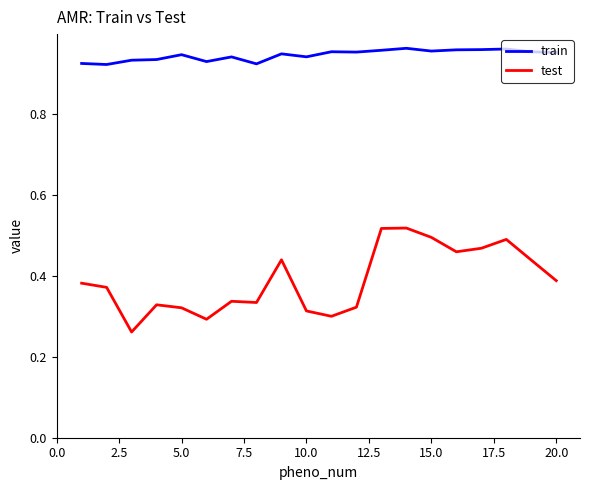

Which series has the widest spread of values?

test